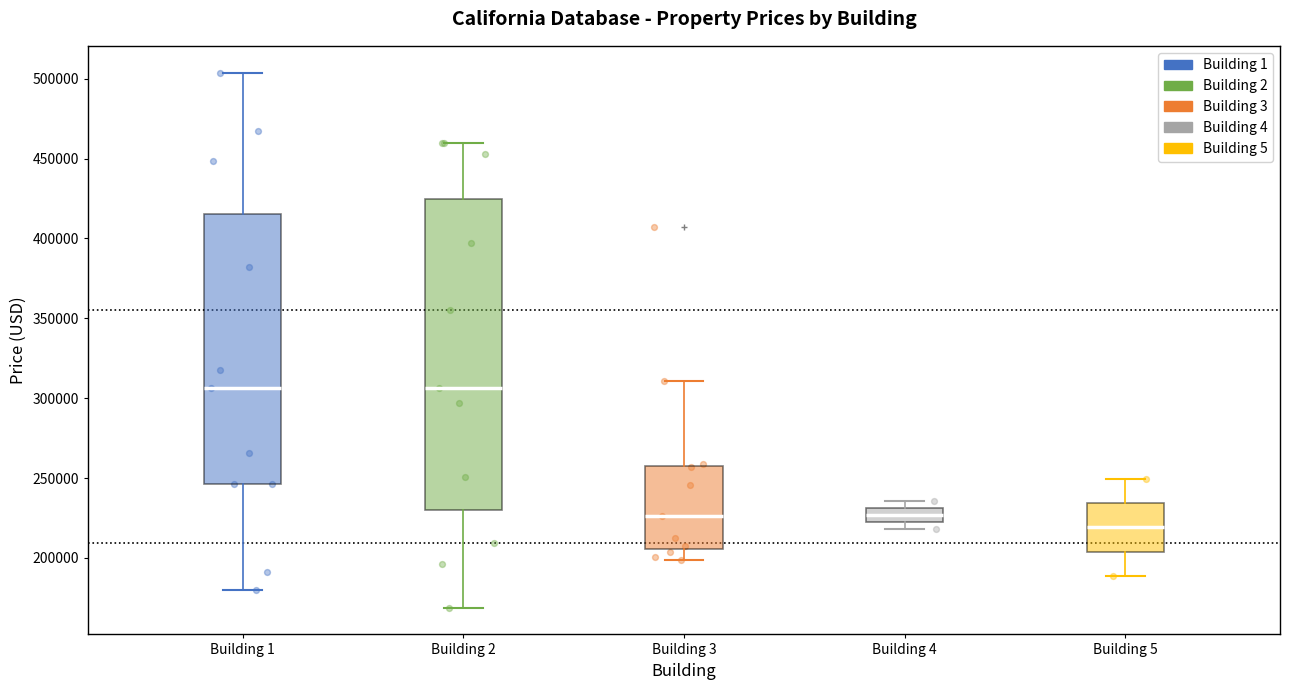

Comparing the boxes themselves (not the whiskers), which one is the tallest?

Building 2